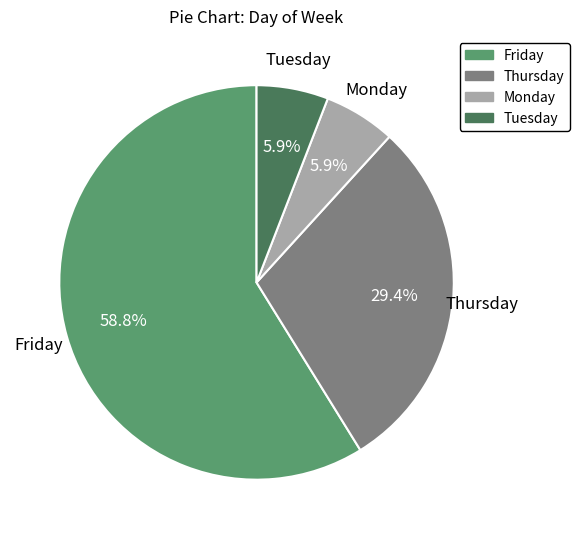

True or false: Friday accounts for 59% of the total.

True